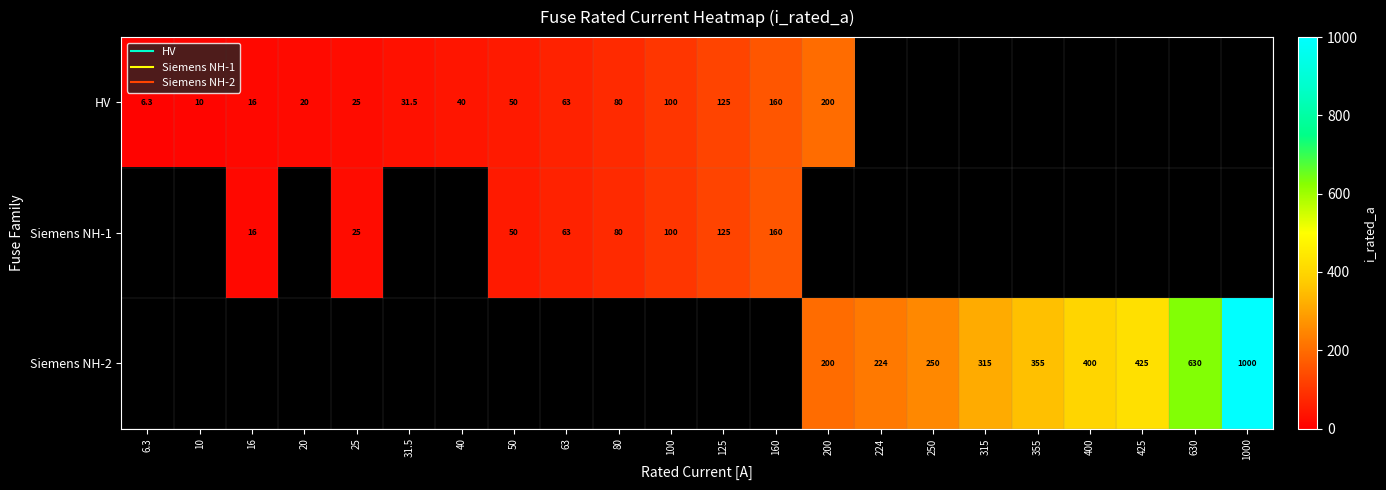

Between 6.3 and 25, which series saw the biggest shift?

HV